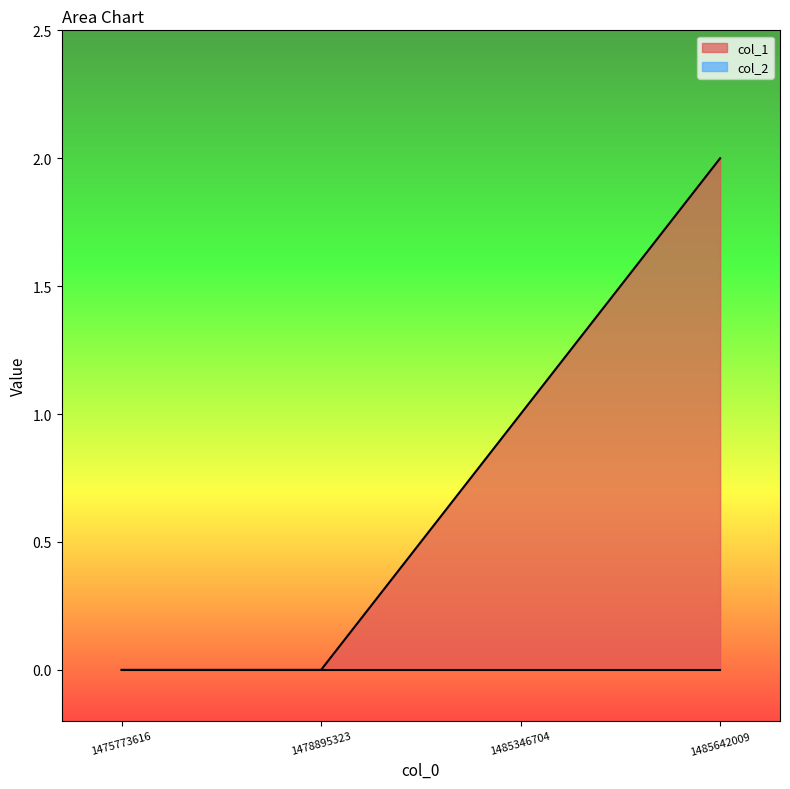

List the labels in order of value, smallest first.

1475773616, 1478895323, 1485346704, 1485642009